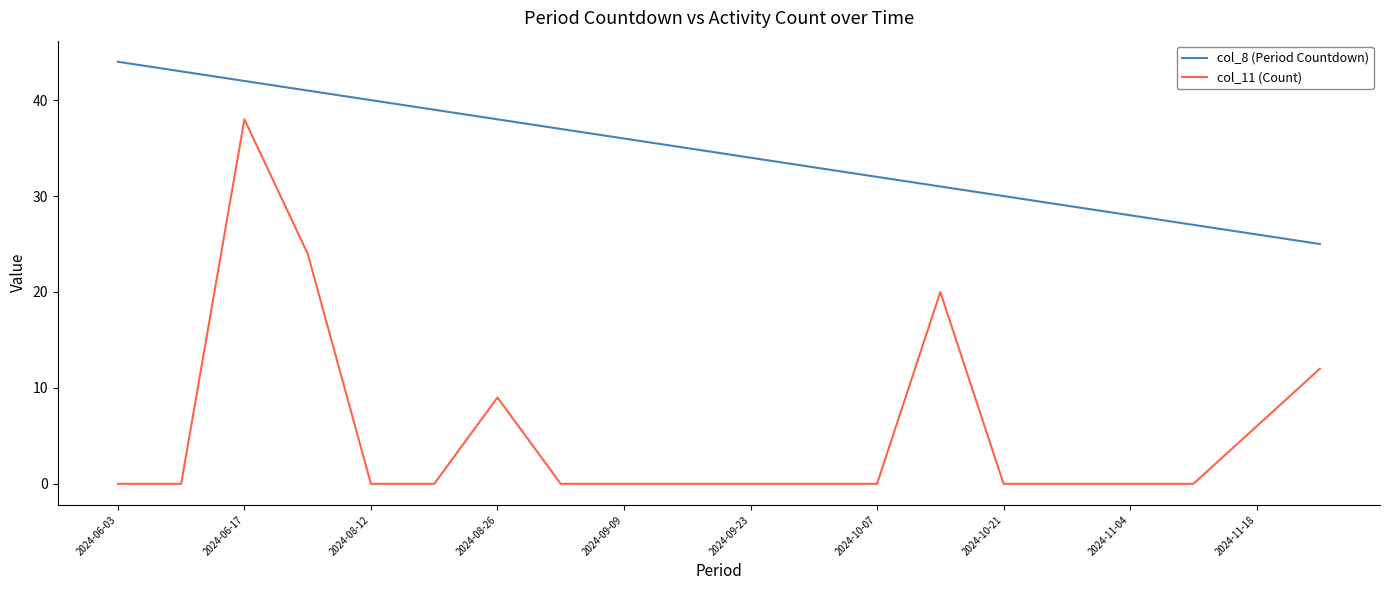

True or false: col_11 (Count) and col_8 (Period Countdown) cross at least once.

False